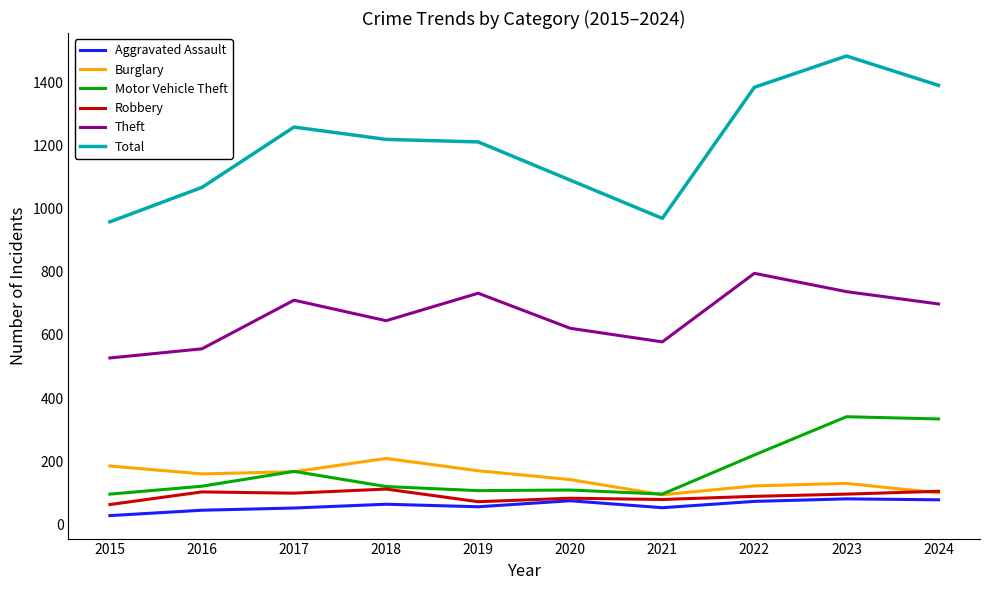

The Aggravated Assault series shows 52 at 2017. True or false?

True